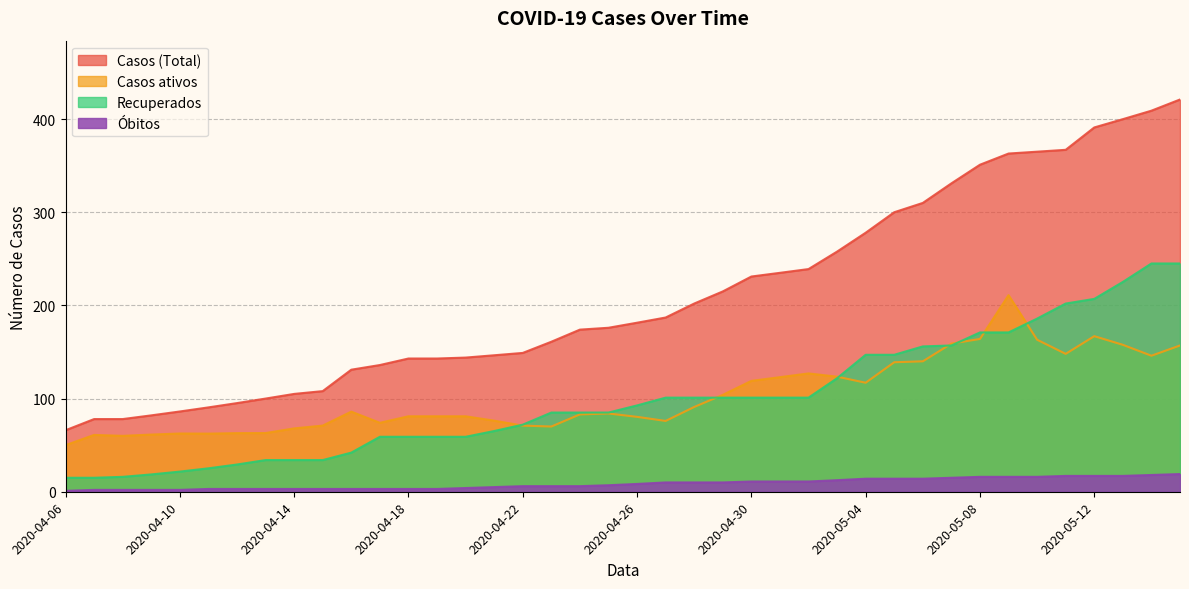

What are all the series names shown in the legend?

Casos (Total), Casos ativos, Recuperados, Óbitos